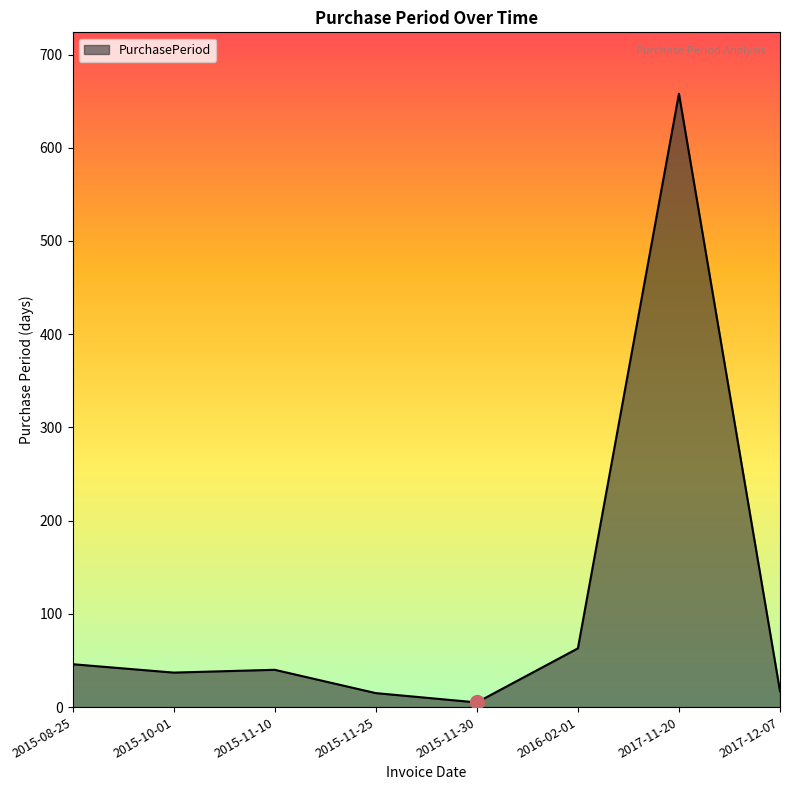

True or false: the data shows 46 at 2015-08-25.

True